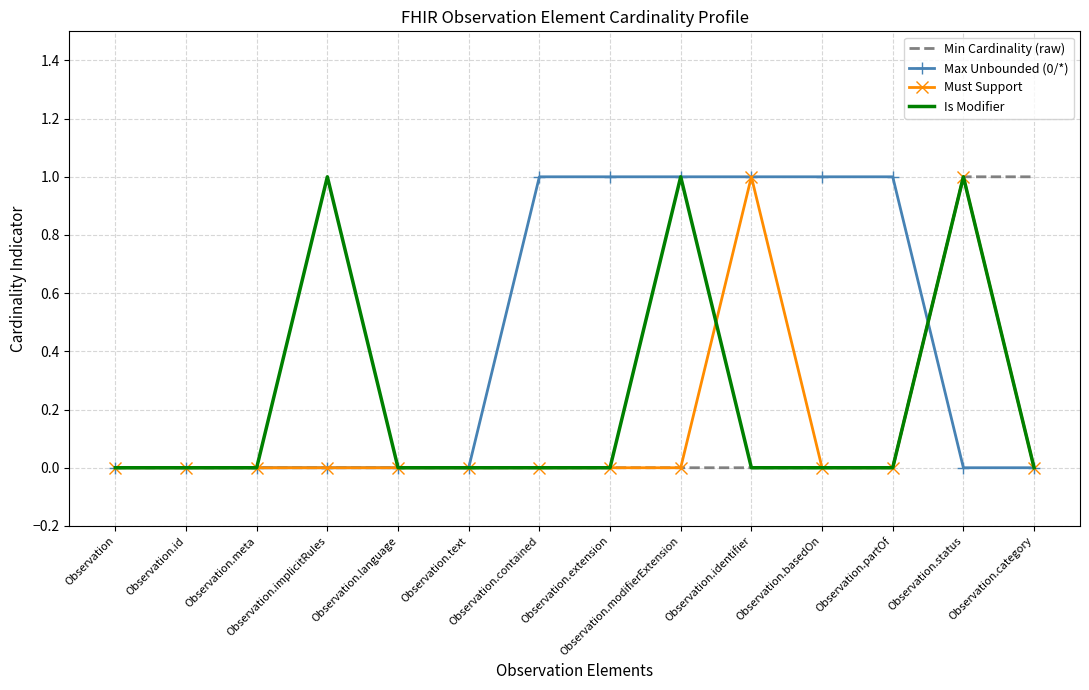

Which series has the largest total across all categories?

Max Unbounded (0/*)